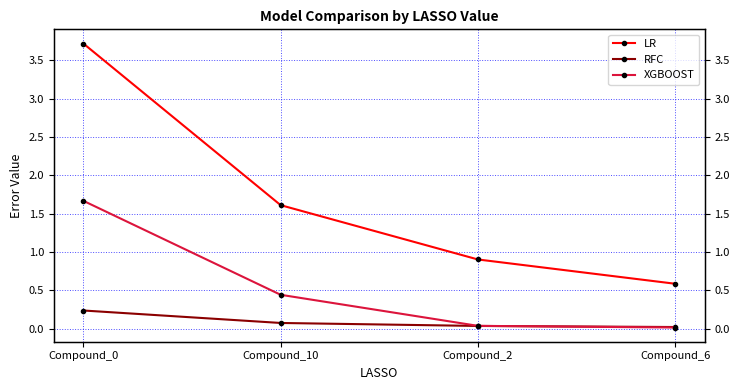

What is the sum of all XGBOOST values?

2.2